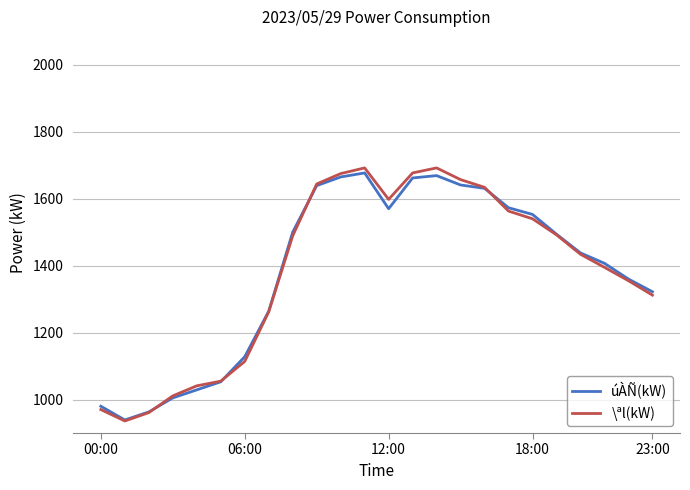

Which series has the largest range (max minus min)?

\ªl(kW)